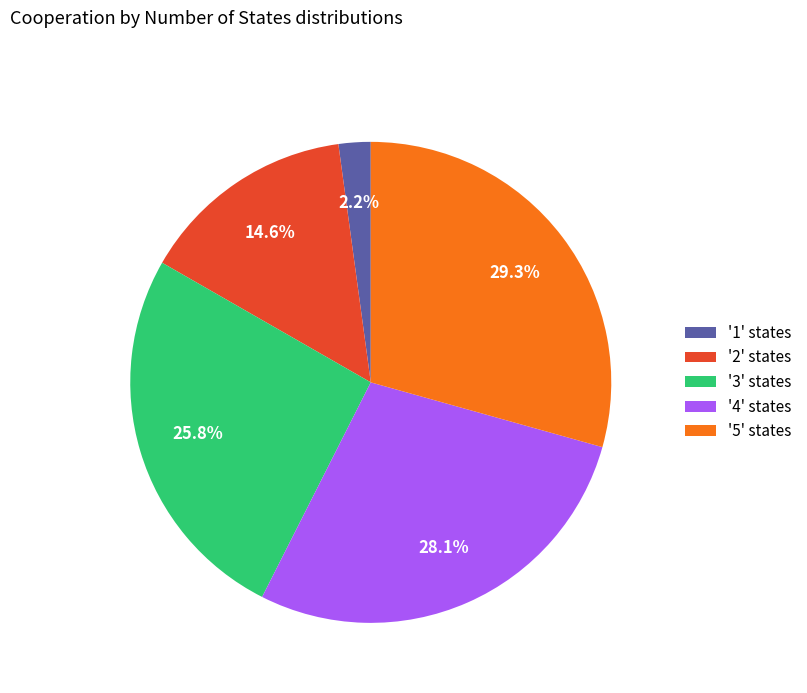

Rank the categories by value from highest to lowest.

'5' states, '4' states, '3' states, '2' states, '1' states